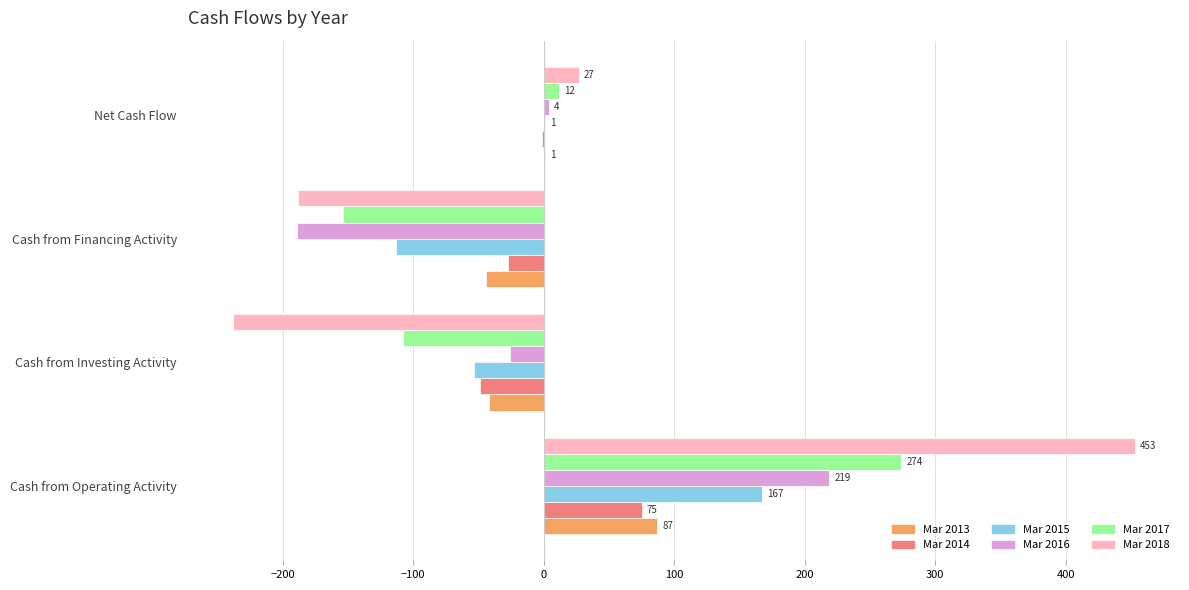

Between Cash from Operating Activity and Cash from Investing Activity, which series saw the biggest shift?

Mar 2018